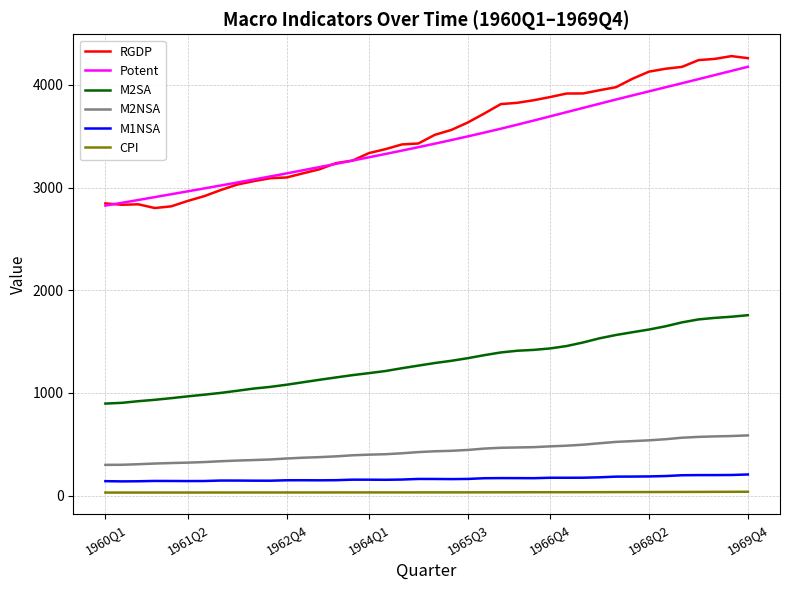

True or false: CPI and M2NSA cross at least once.

False